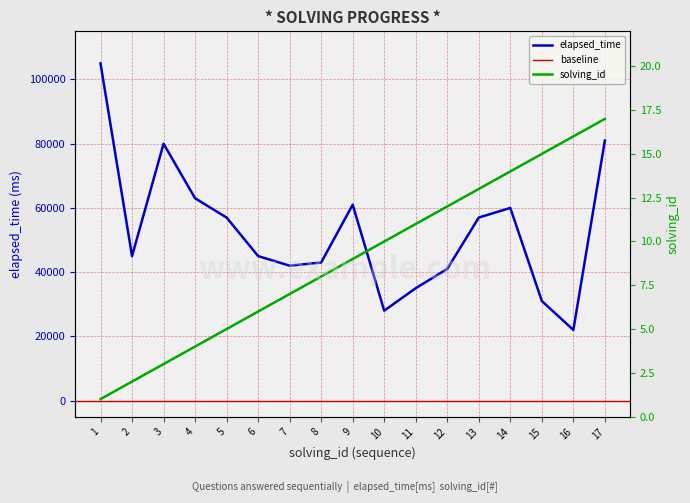

What is the sum of the solving_id values at 11 and 6?

17